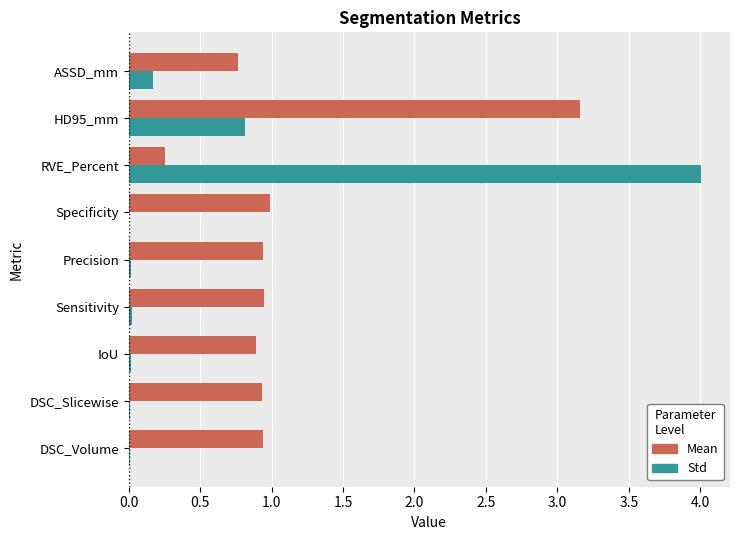

What are all the series names shown in the legend?

Mean, Std